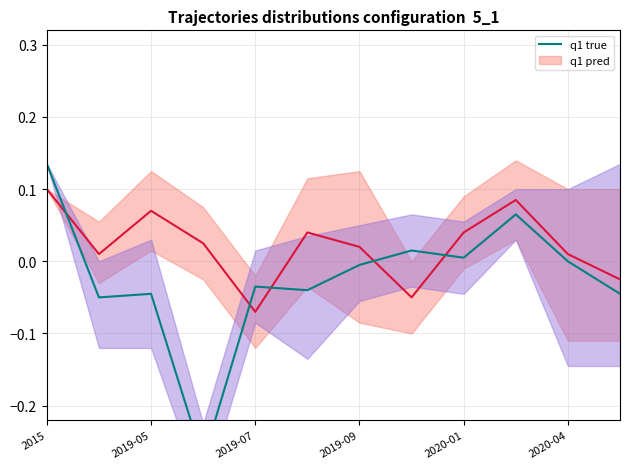

True or false: the data shows 0.1 at 2015.

True